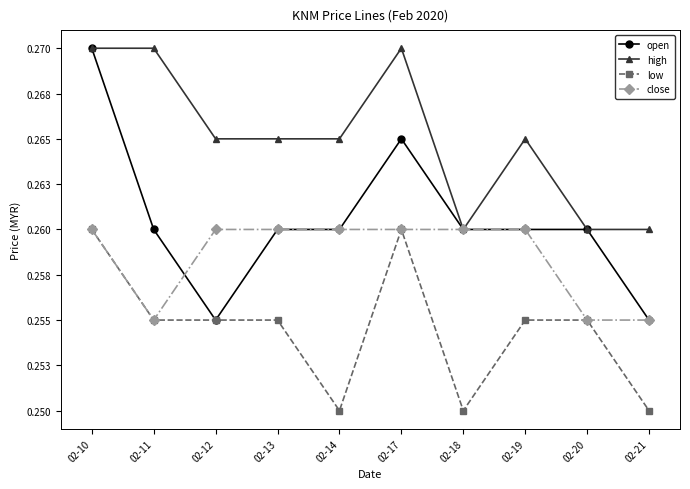

List the series in order of their overall mean, highest first.

high, open, close, low